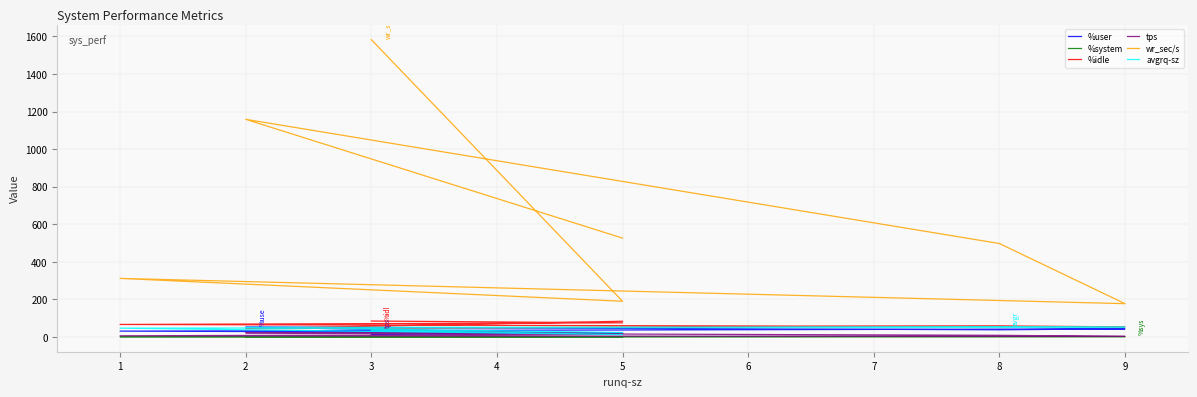

What is the value of the %system point at the 6th from the left?

2.0